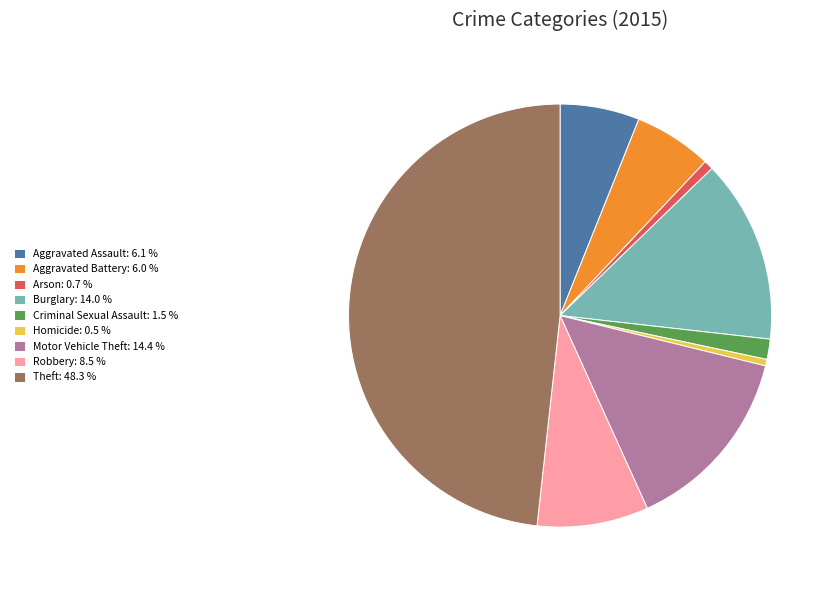

Is Burglary the majority of the pie?

No